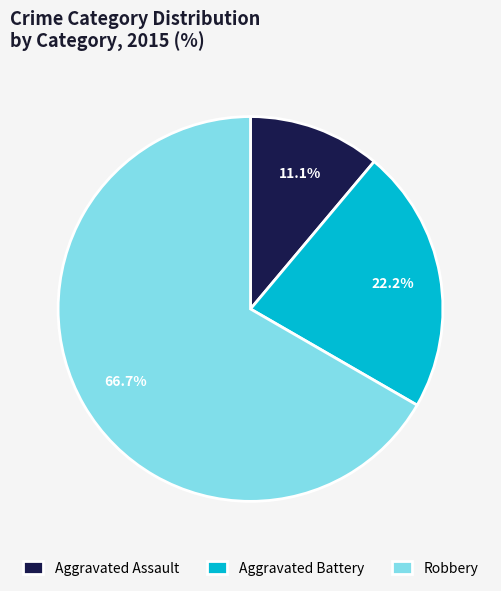

What percentage is the Aggravated Assault slice, to the nearest percent?

11%